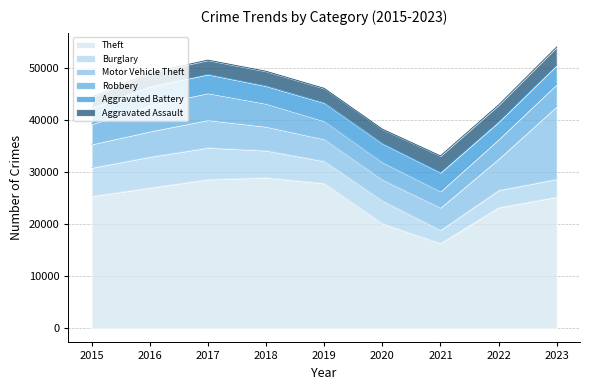

Is it true that Burglary equals 8065 at 2015?

False